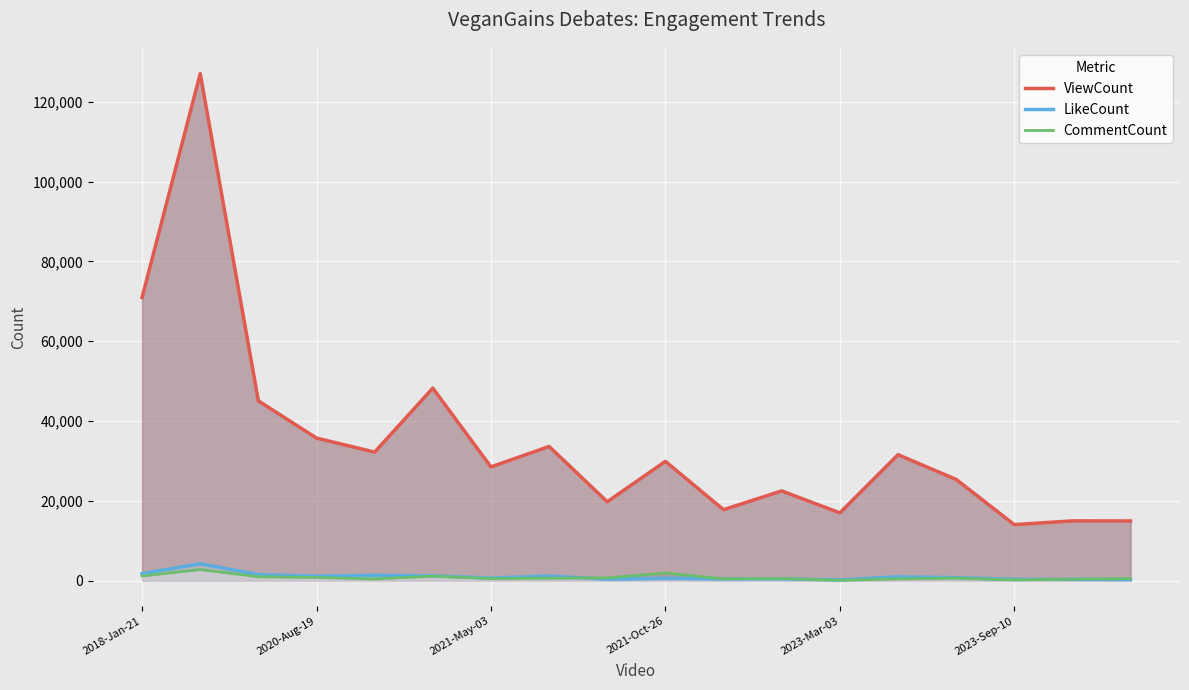

How many data points in ViewCount are above 29925?

8